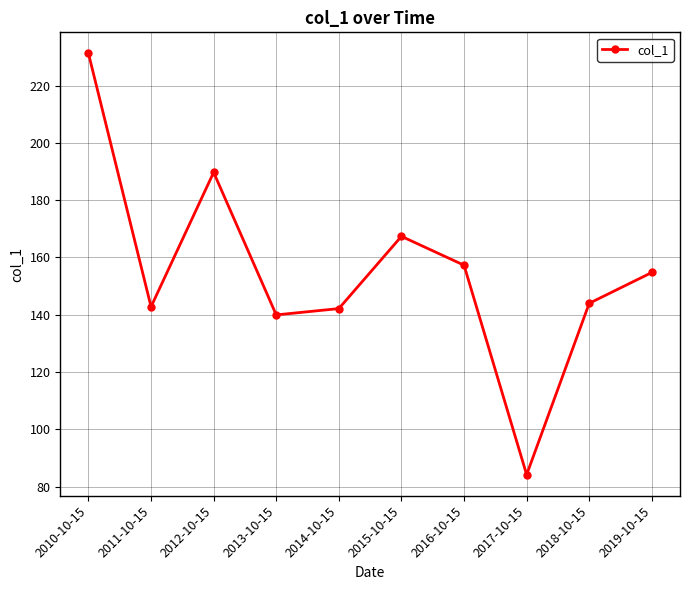

How many lines are shown in the chart?

1